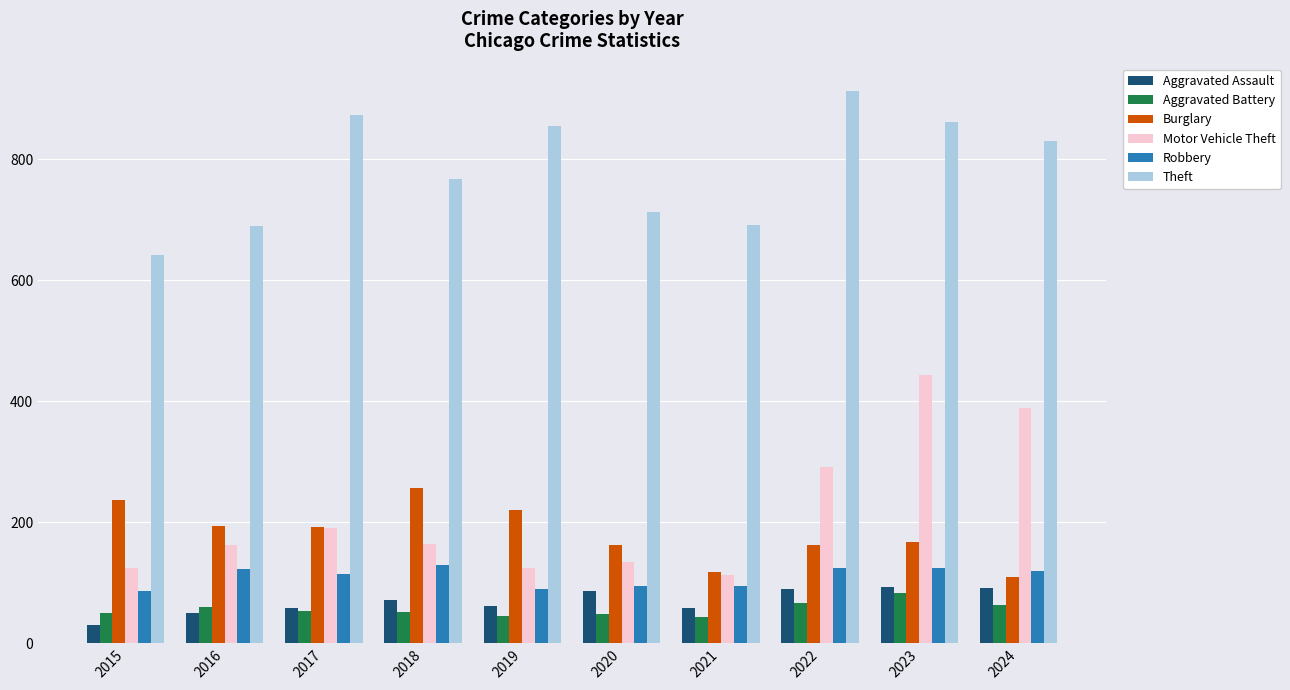

At which category is the sum across all series the highest?

2023